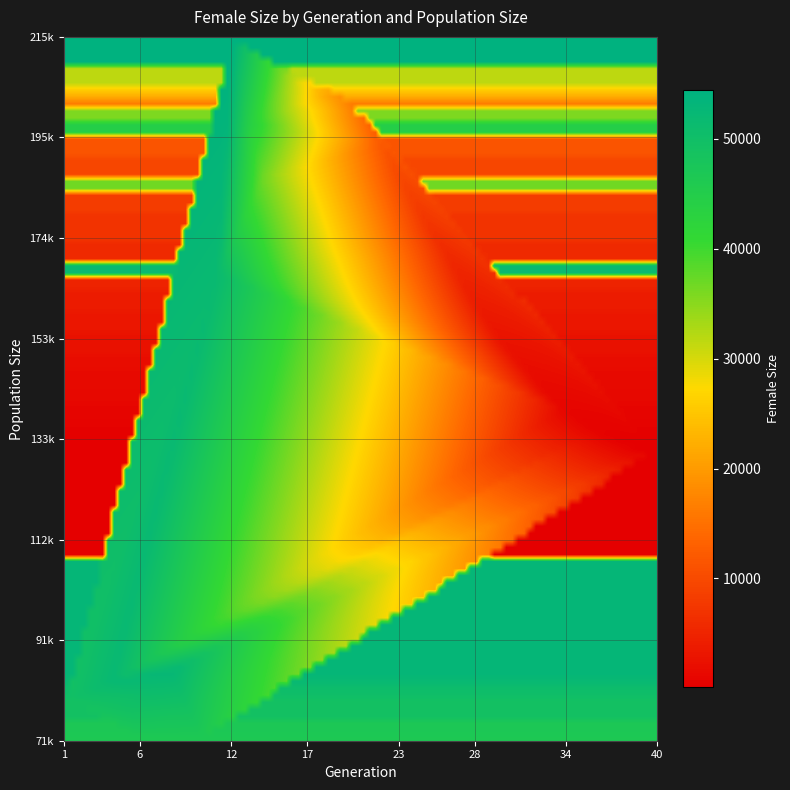

Reading right to left, extract all data points from this chart.

92	156	255	364	502	654	895	1192	1539	1976	2537	3132	3827	4766	5767	6930	8184	9627	11339	13339	16253	19098	21796	25870	31605	35847	36732	44553	54412	51805	46527	49193	52749	50110	46842	49997	52080	50811	49141	49306